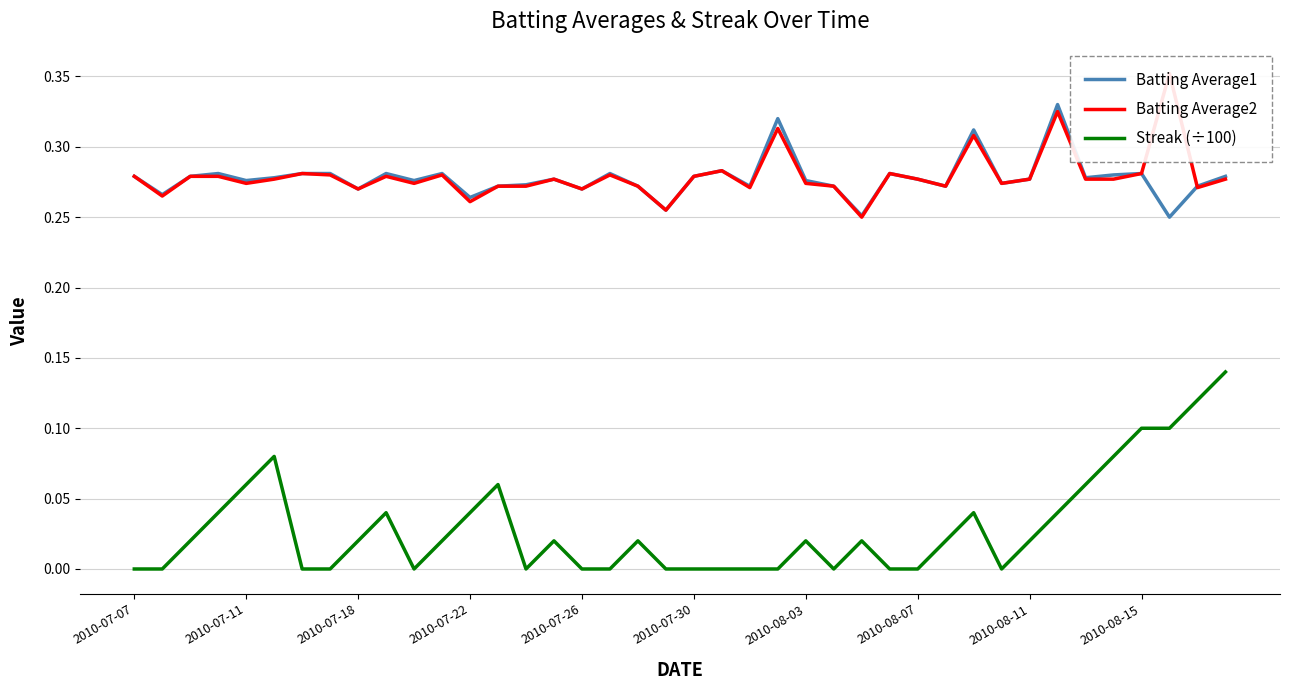

True or false: Streak (÷100) and Batting Average1 cross at least once.

False